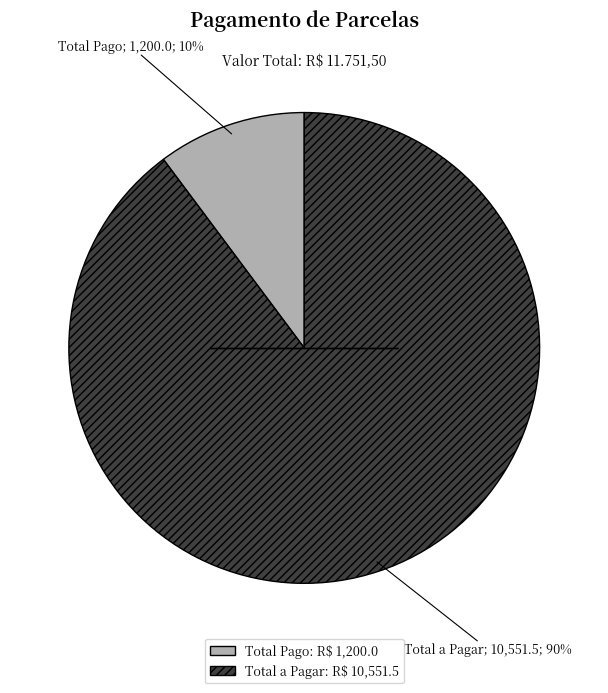

How many segments does this pie chart have?

2